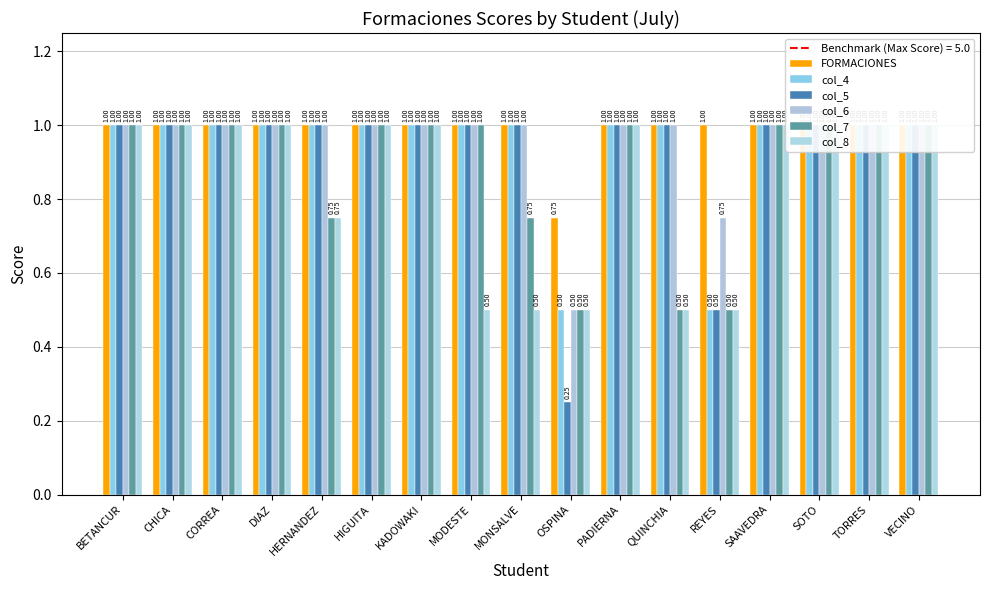

Which series has the widest spread of values?

col_5